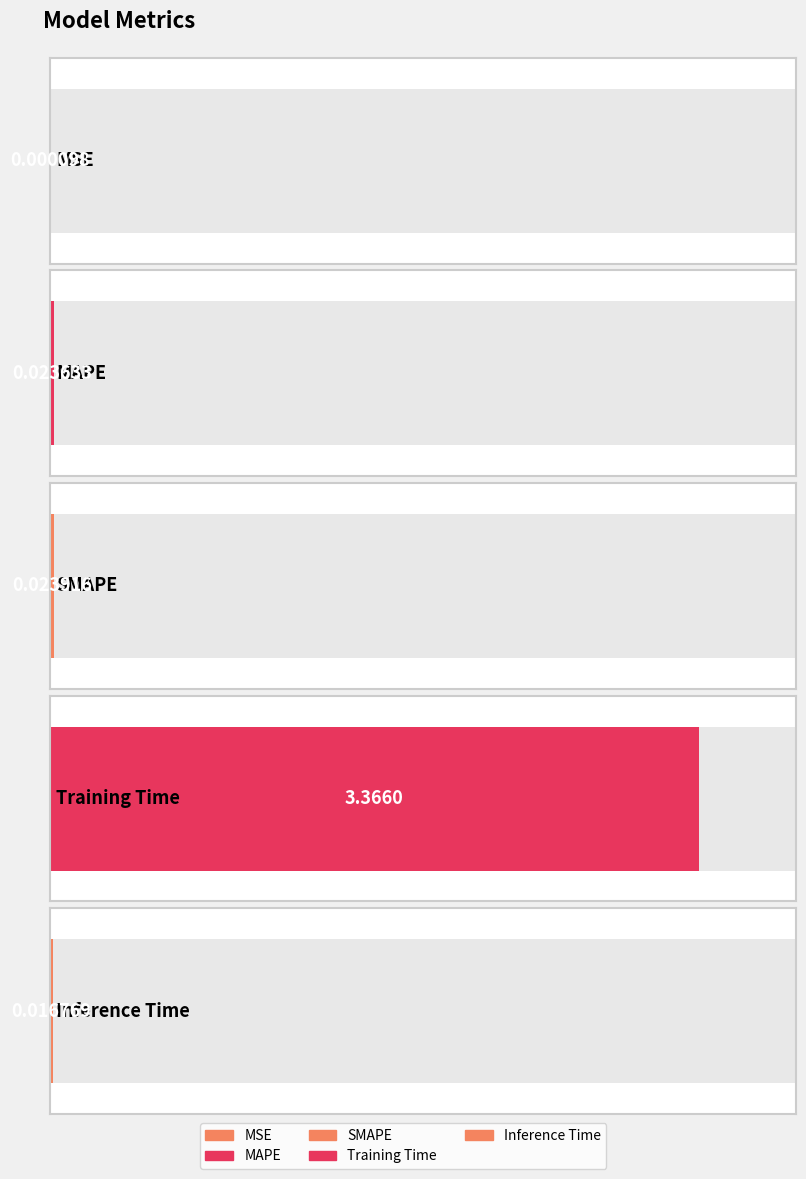

True or false: the data shows 0.0 at MSE.

False